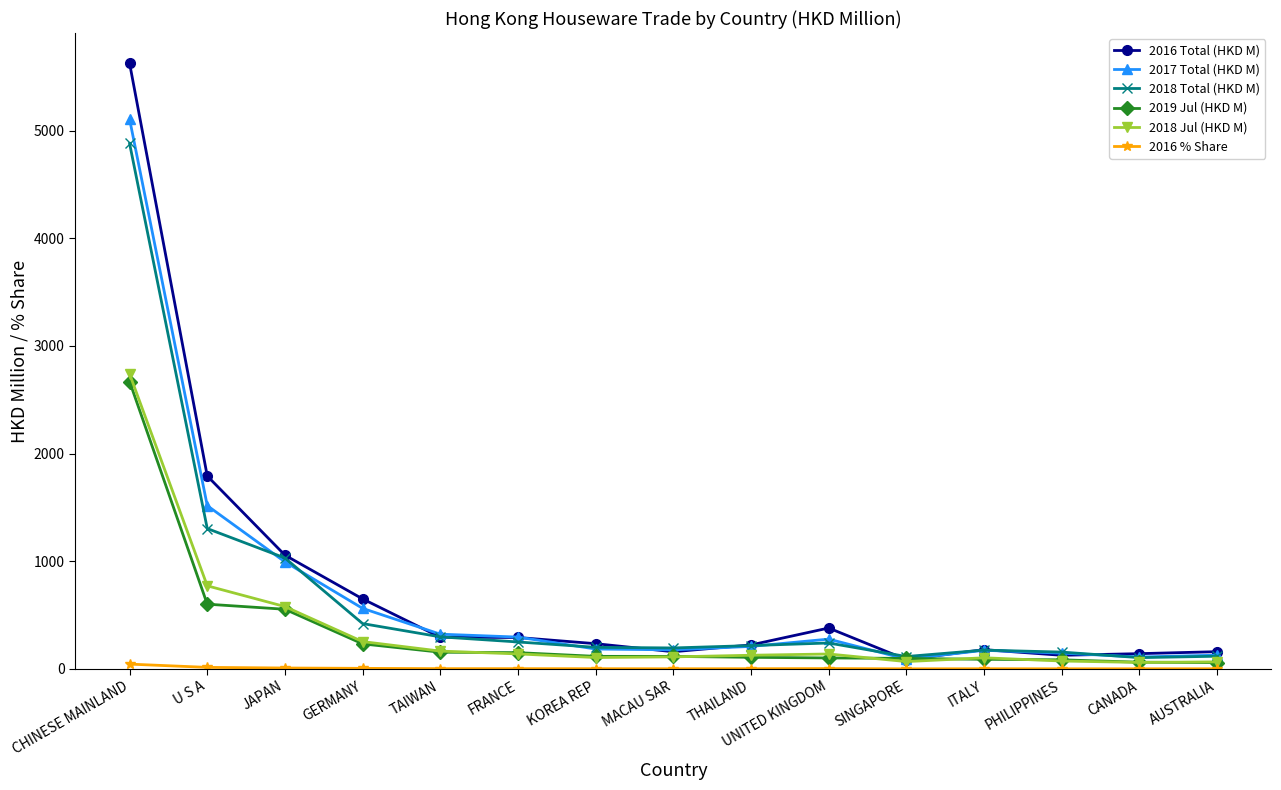

What is the maximum value for 2017 Total (HKD M)?

5106.8